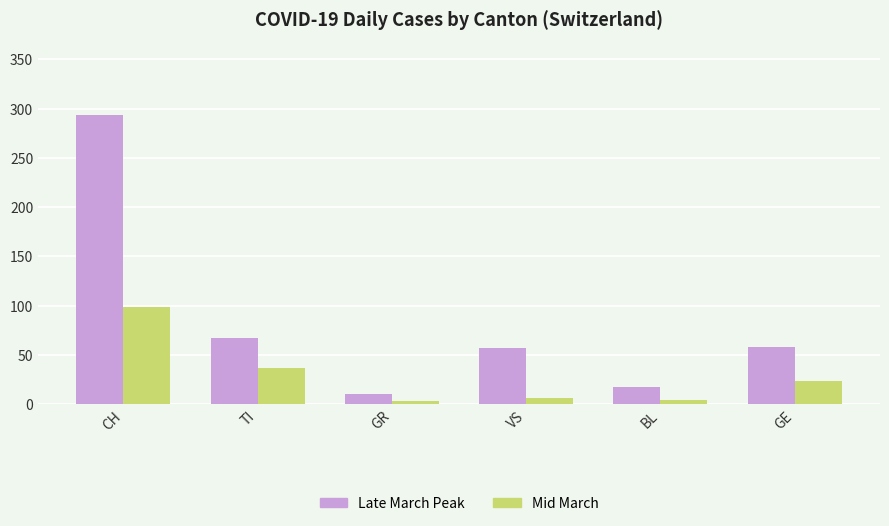

Is the value of Late March Peak at TI greater than the value of Mid March at TI?

Yes